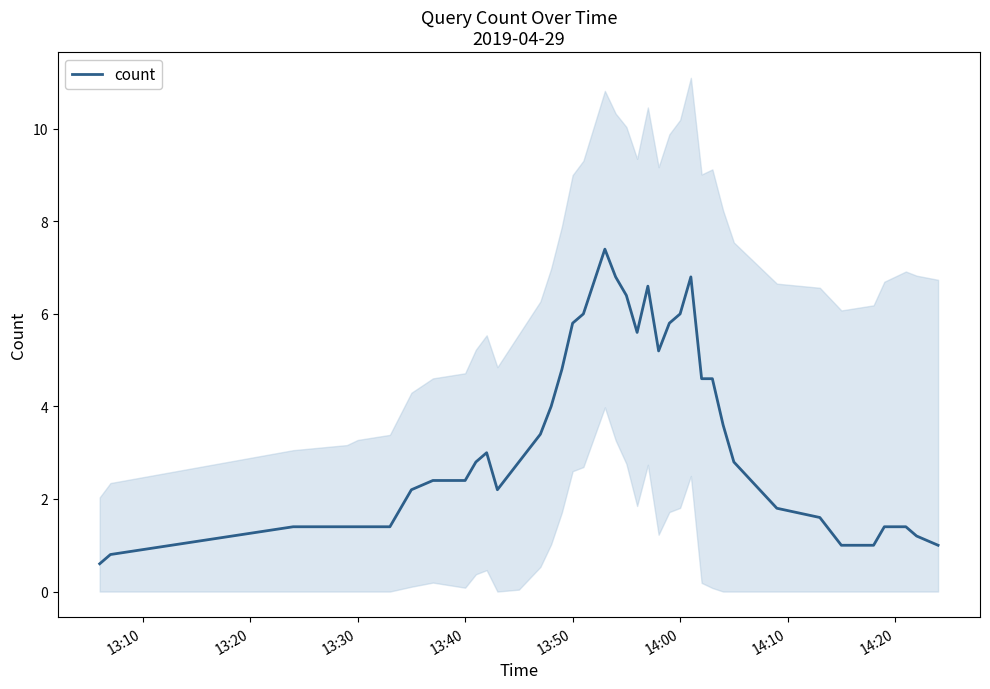

What is the difference between the maximum and minimum values?

6.8